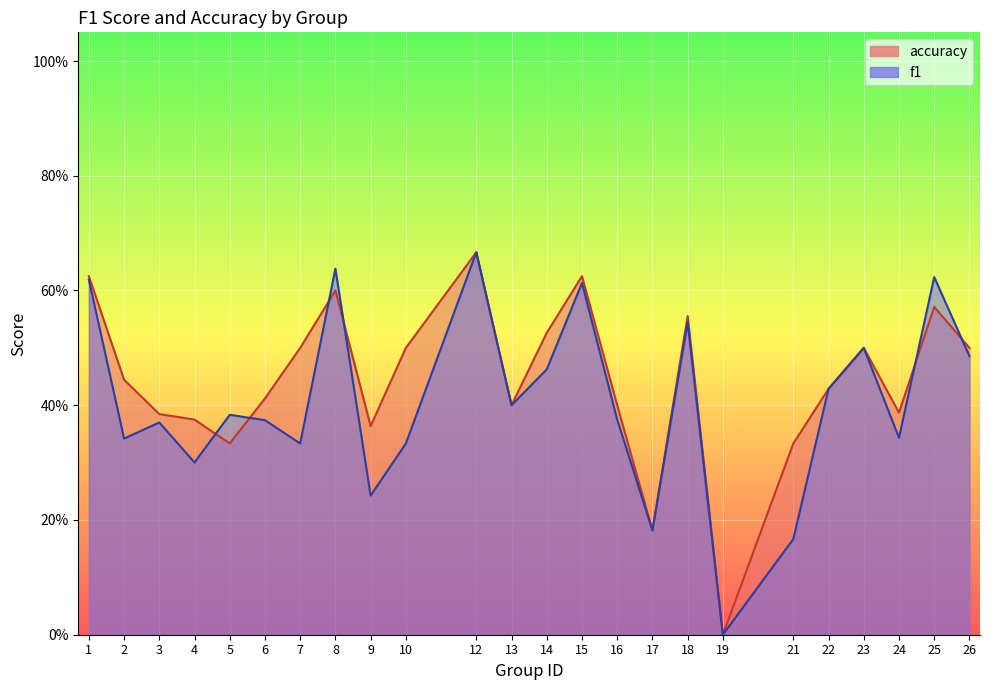

True or false: accuracy has more than 2 interior local peaks.

True